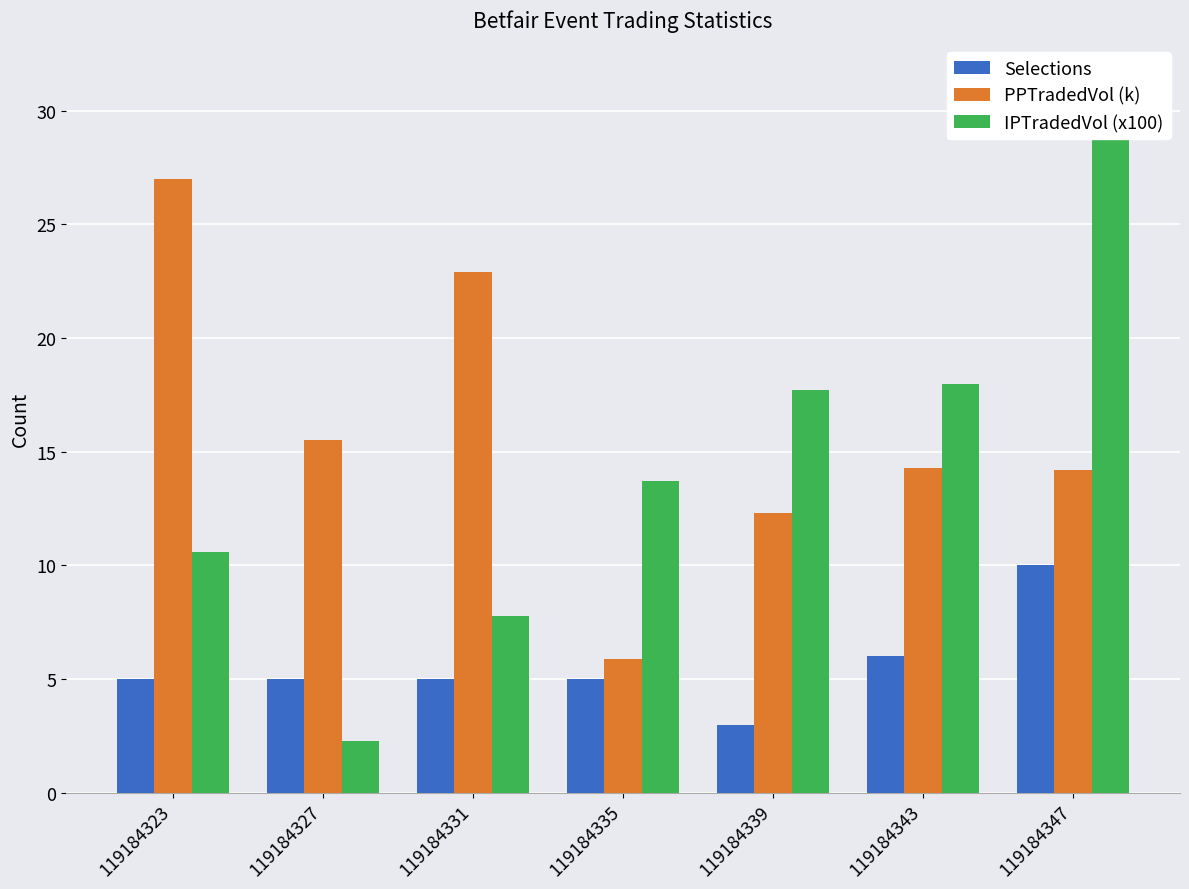

What is the difference between the maximum and second lowest values in the PPTradedVol (k) series?

14.7